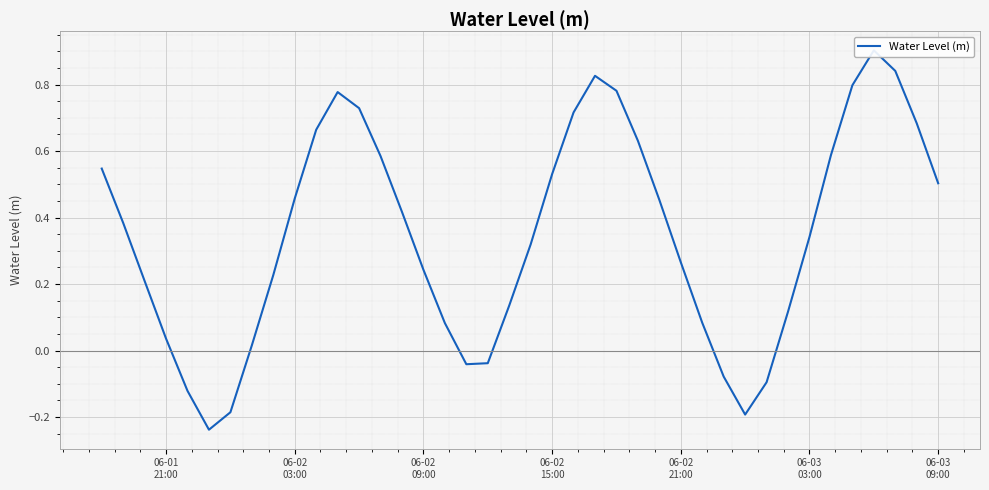

Reading right to left, list all the values displayed in this chart.

0.5	0.7	0.8	0.9	0.8	0.6	0.3	0.1	-0.1	-0.2	-0.1	0.1	0.3	0.5	0.6	0.8	0.8	0.7	0.5	0.3	0.1	-0.0	-0.0	0.1	0.2	0.4	0.6	0.7	0.8	0.7	0.5	0.2	0.0	-0.2	-0.2	-0.1	0.0	0.2	0.4	0.5